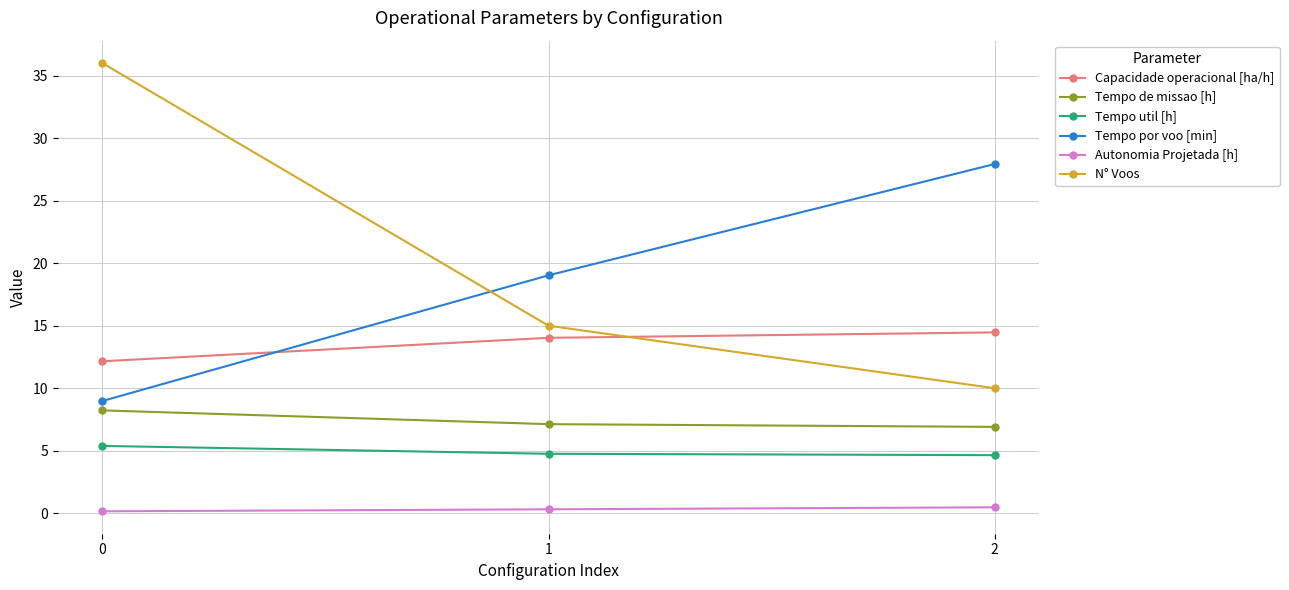

Which series has the largest range (max minus min)?

N° Voos